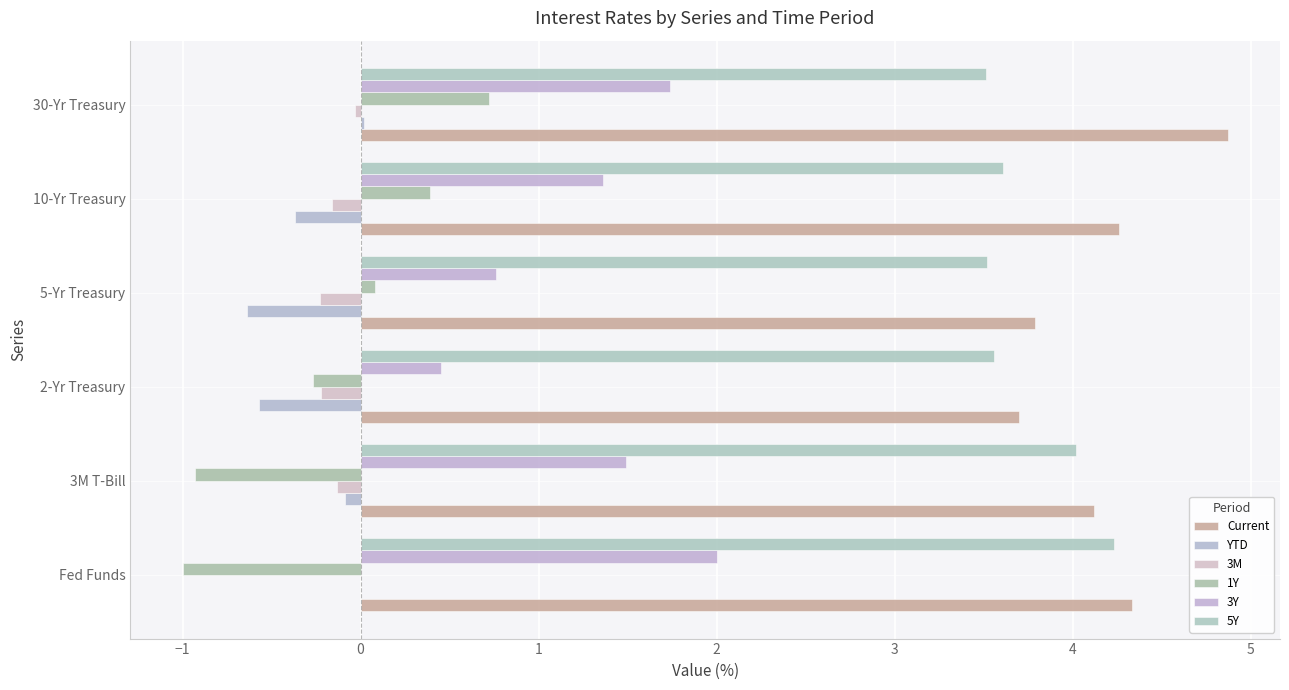

How many data points in Current are above 4?

4